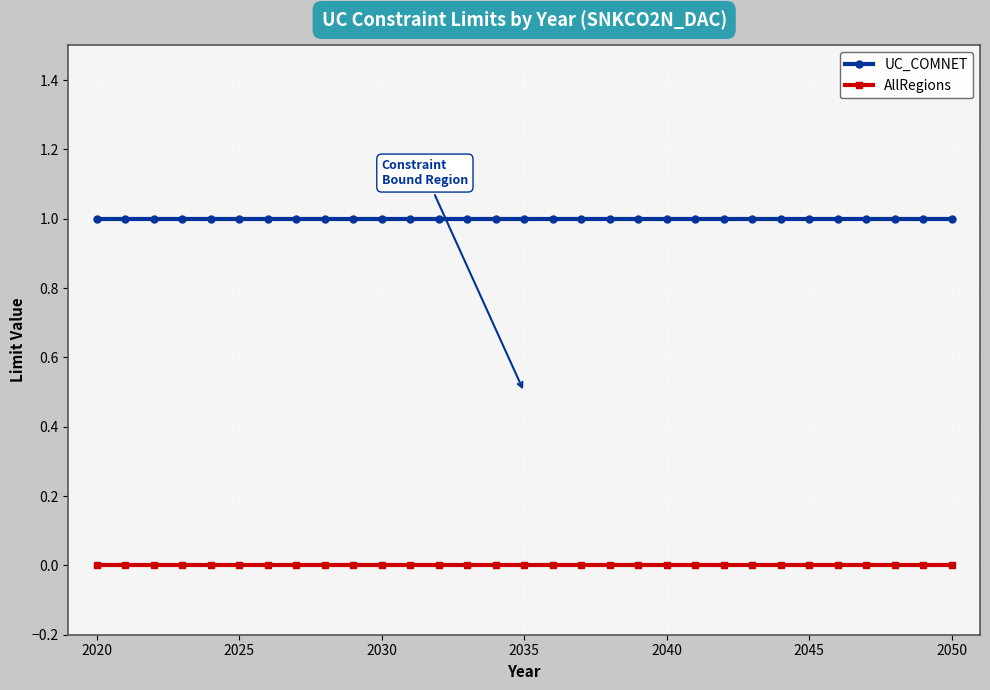

Which series has the largest total across all categories?

UC_COMNET